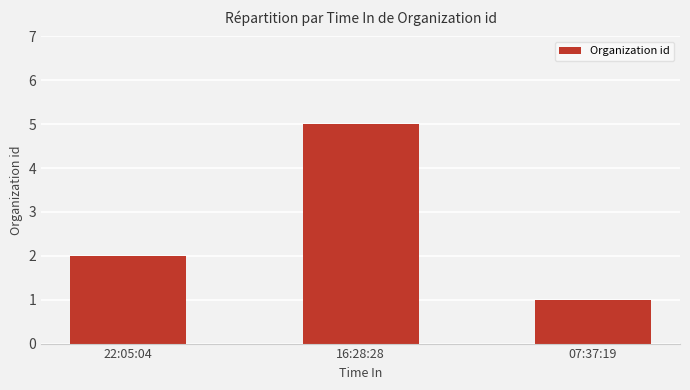

What is the value of the 2nd bar from the left?

5